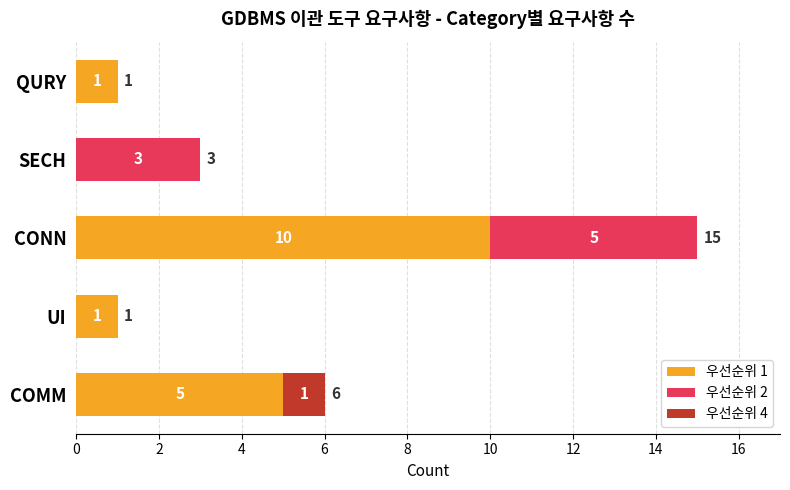

Is it true that 우선순위 1 equals 0 at QURY?

False